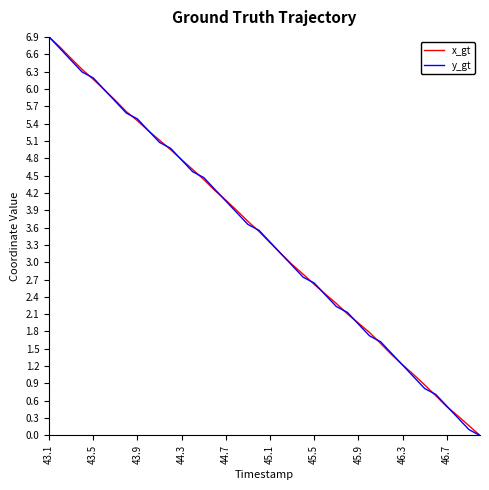

How many distinct data groups are displayed?

2